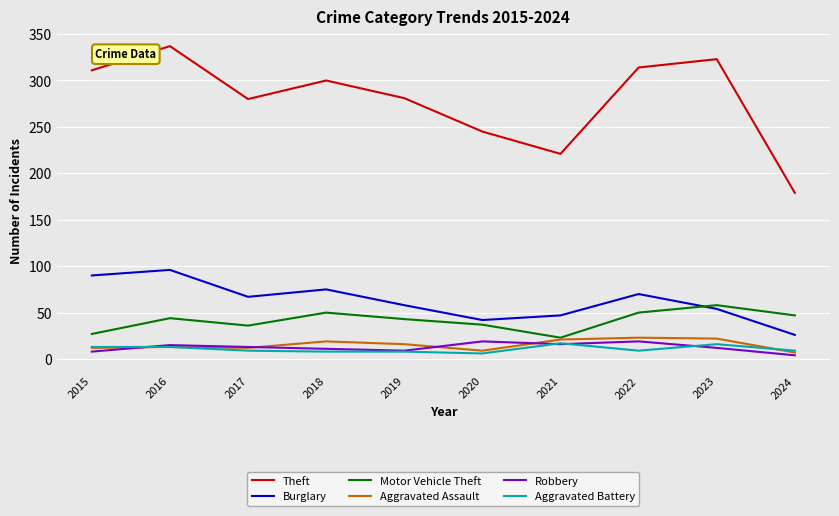

Which series has the widest spread of values?

Theft